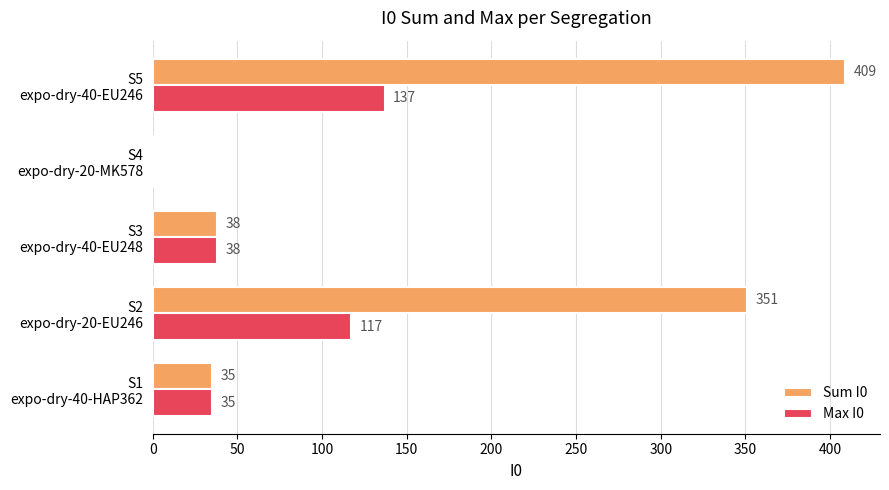

Which series has the largest total across all categories?

Sum I0